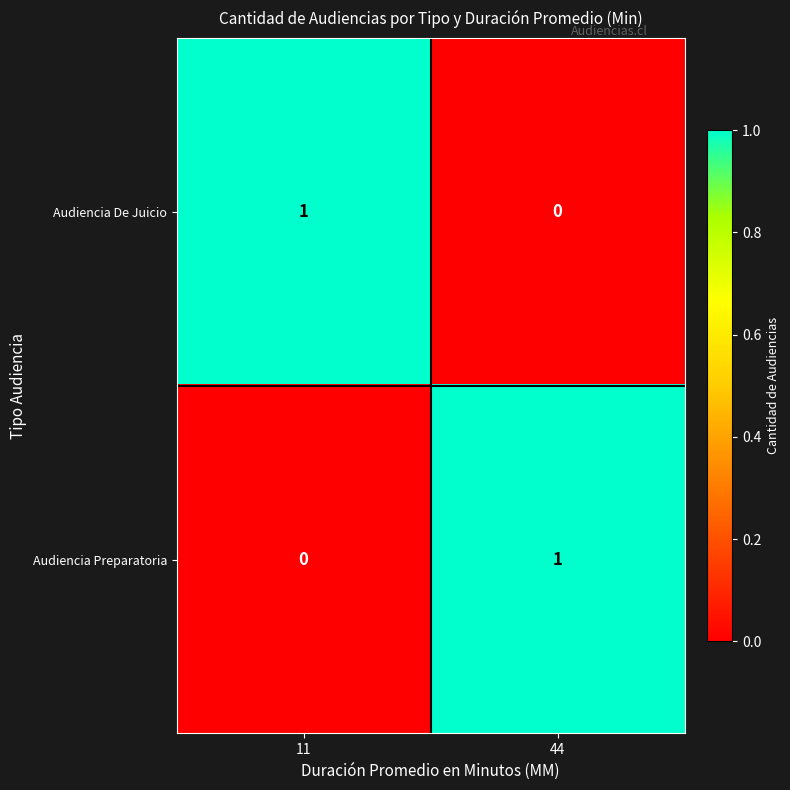

The value of Audiencia De Juicio at 44 is 0. True or false?

True